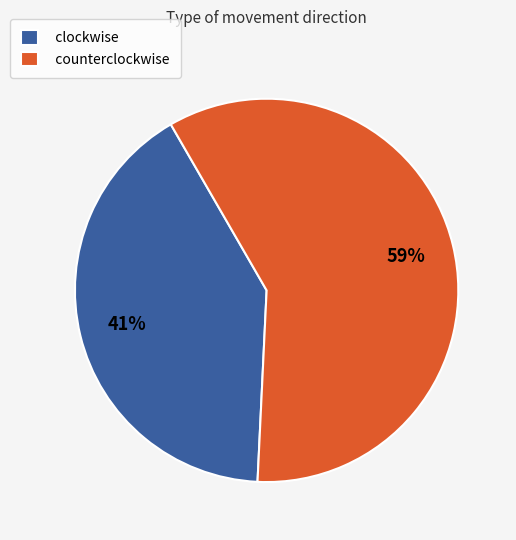

Rank the categories by value from lowest to highest.

clockwise, counterclockwise